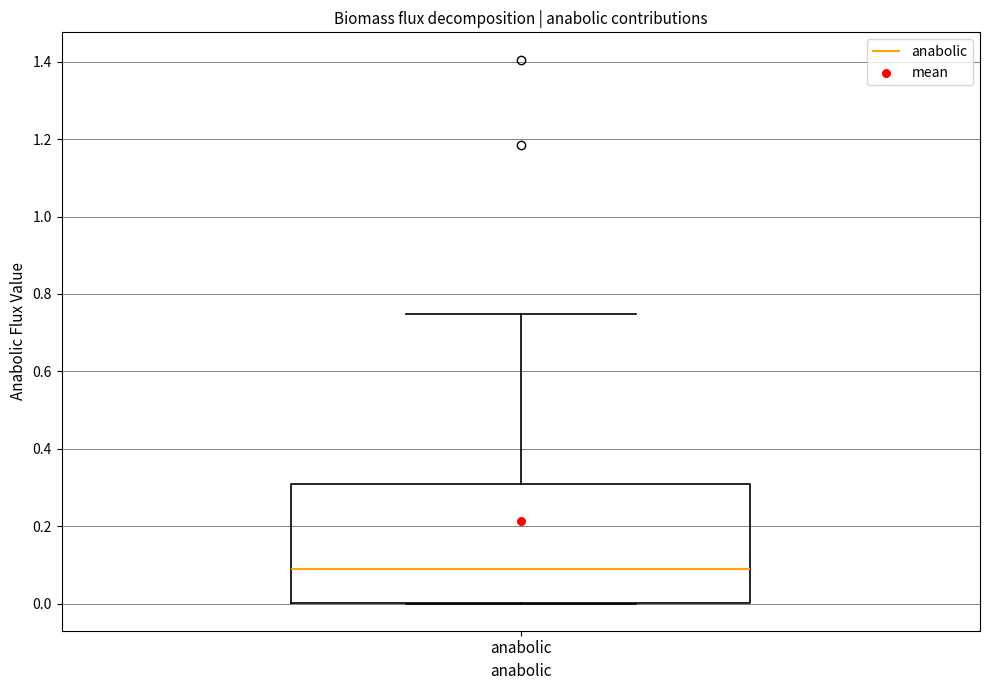

Where is the lower edge of the box for anabolic on the y-axis? The values are not printed on the chart, so give them approximately, as read against the axis.

0.00